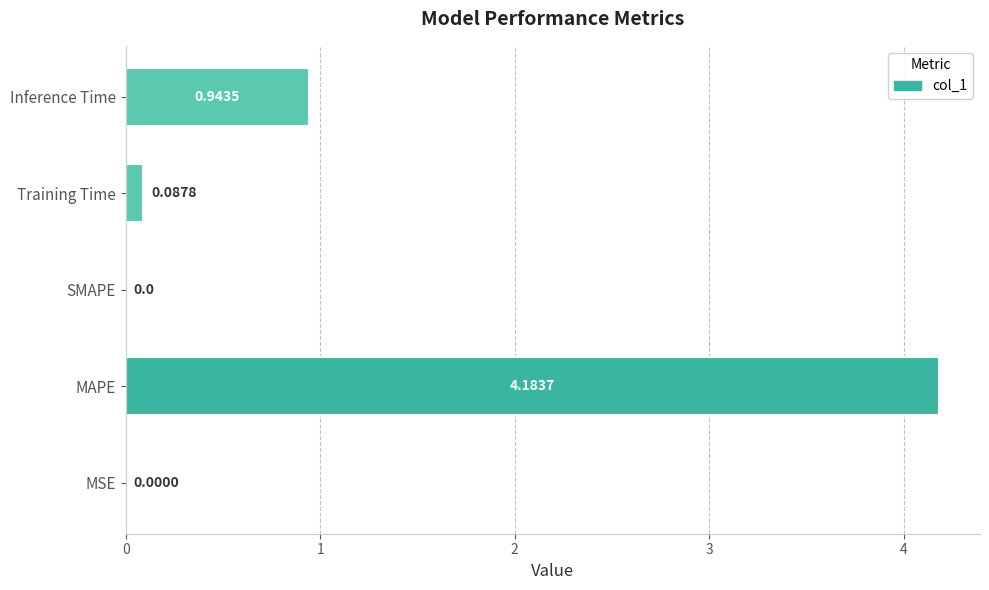

How many values are above zero?

4